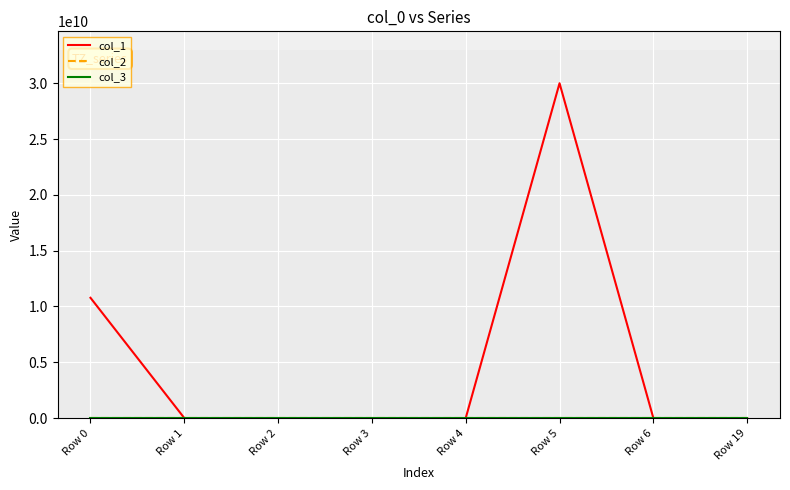

Reading left to right, transcribe all the data shown in this chart.

col_1: Row 0=10775000000	Row 1=0	Row 2=0	Row 3=0	Row 4=0	Row 5=30000000000	Row 6=0	Row 19=0
col_2: Row 0=0	Row 1=0	Row 2=0	Row 3=0	Row 4=0	Row 5=0	Row 6=0	Row 19=0
col_3: Row 0=0	Row 1=0	Row 2=0	Row 3=0	Row 4=0	Row 5=0	Row 6=0	Row 19=0